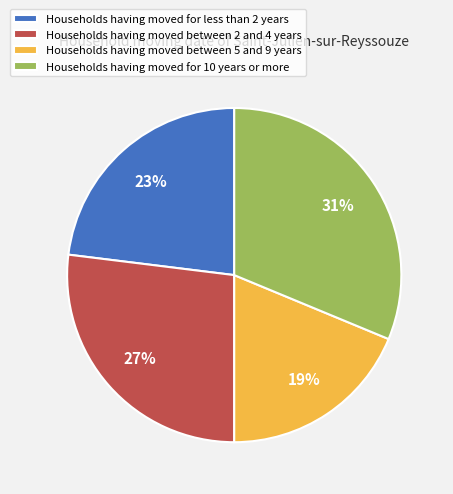

True or false: Households having moved for less than 2 years accounts for 23% of the total.

True